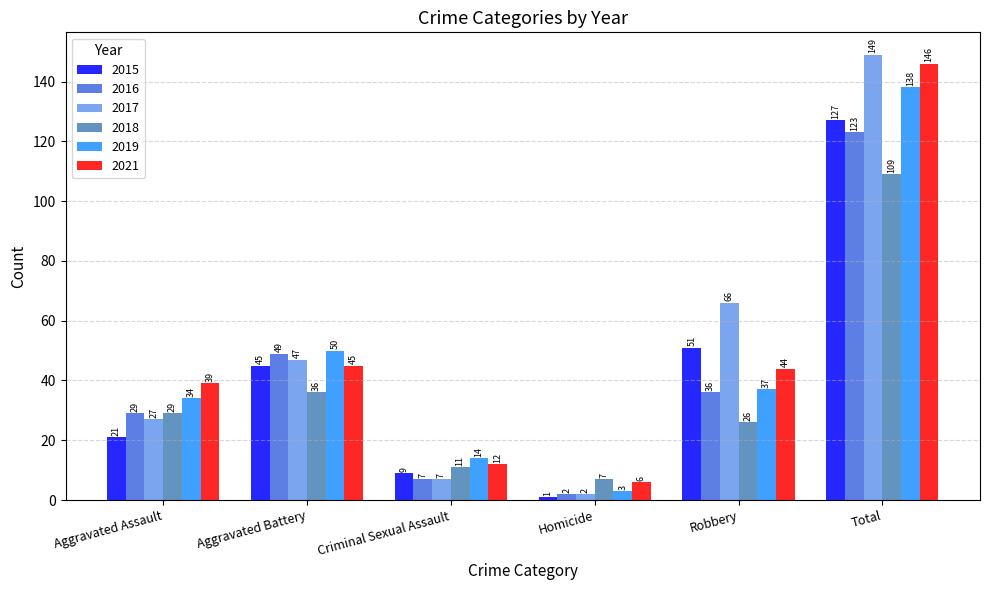

Reading left to right, list all the values displayed in this chart.

2015: 21	45	9	1	51	127
2016: 29	49	7	2	36	123
2017: 27	47	7	2	66	149
2018: 29	36	11	7	26	109
2019: 34	50	14	3	37	138
2021: 39	45	12	6	44	146